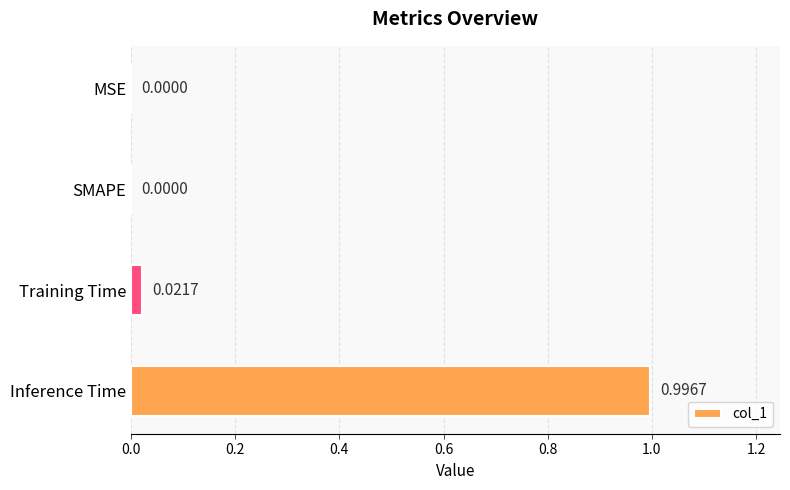

What is the sum of all values?

1.0